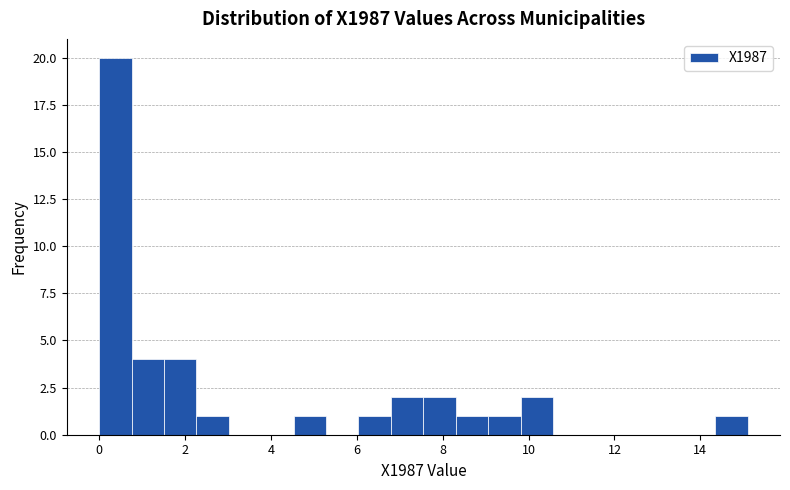

Around what value on the x-axis is the tallest bar? Give the approximate position of its centre, as read against the axis.

0.4